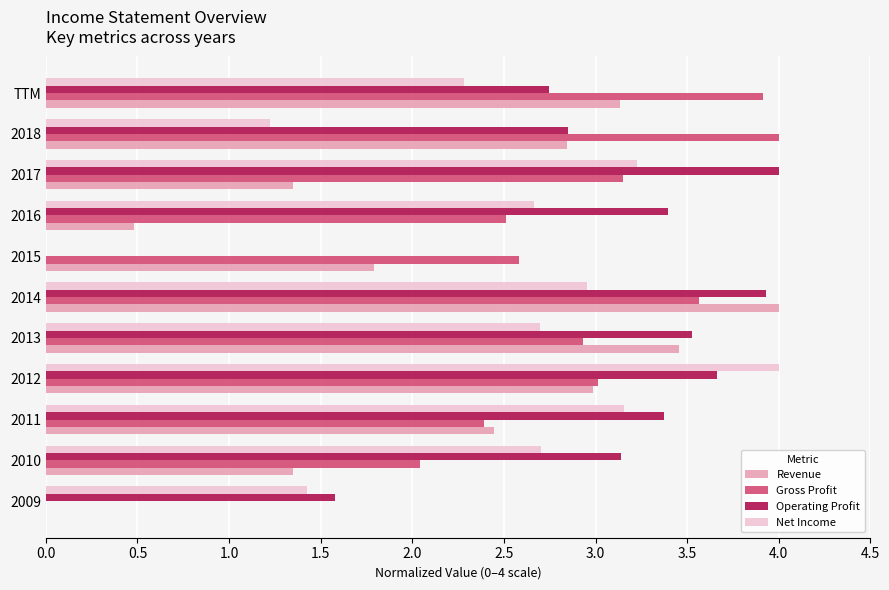

What is the maximum value shown in the chart?

4.0